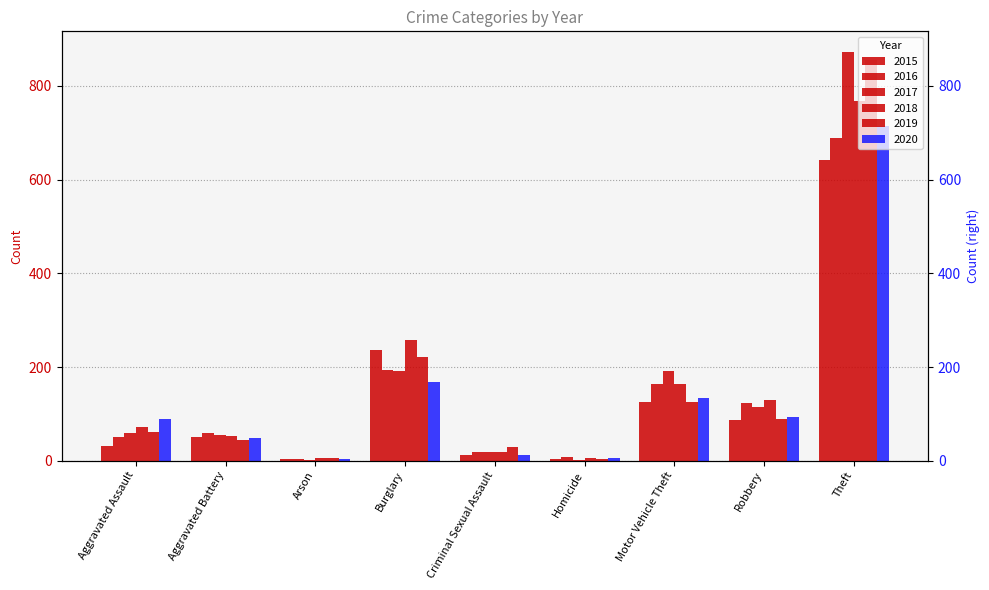

At which category does the chart reach its peak across all series?

Theft